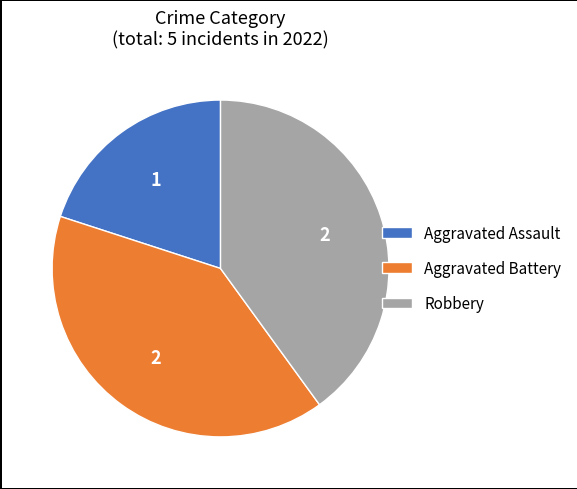

Does Robbery represent more than half of the total?

No